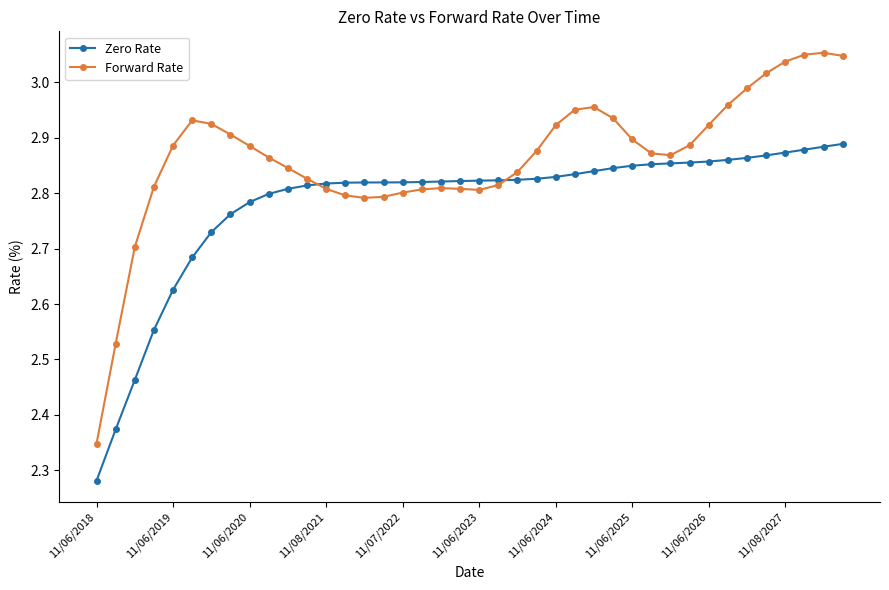

At how many categories does at least one series exceed 2?

40